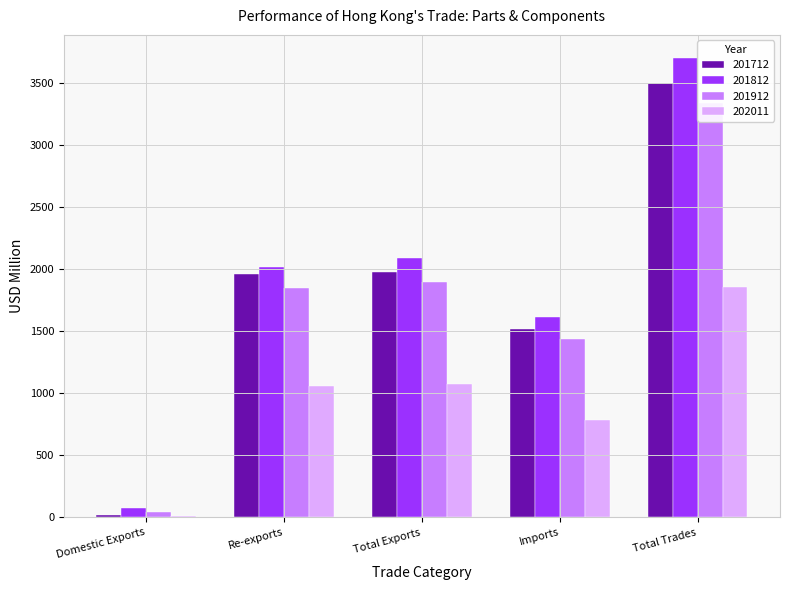

Reading left to right, what are all the values shown in this chart?

201712: Domestic Exports=18.2	Re-exports=1964.0	Total Exports=1982.2	Imports=1519.0	Total Trades=3501.2
201812: Domestic Exports=72.9	Re-exports=2018.2	Total Exports=2091.0	Imports=1614.4	Total Trades=3705.5
201912: Domestic Exports=45.7	Re-exports=1852.3	Total Exports=1898.0	Imports=1441.7	Total Trades=3339.6
202011: Domestic Exports=8.9	Re-exports=1063.6	Total Exports=1072.5	Imports=786.2	Total Trades=1858.7